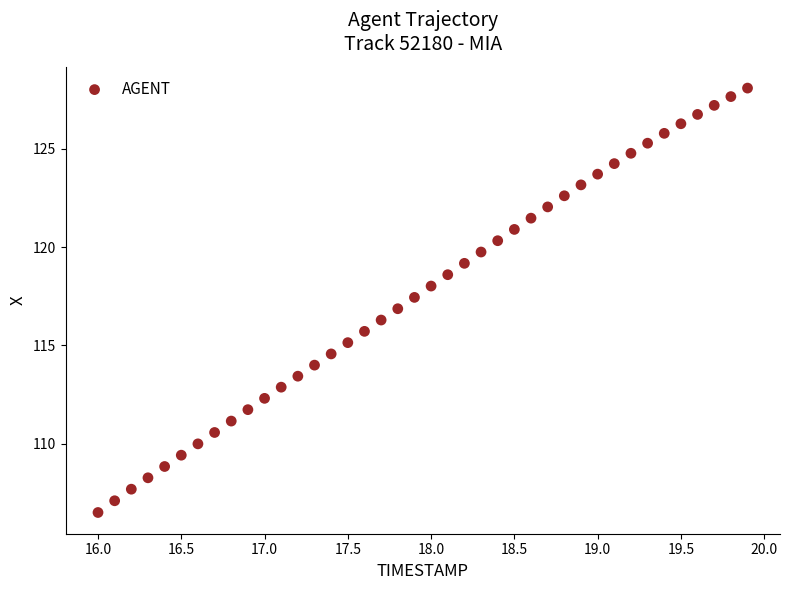

What is the range of X values (max minus min)?

3.9